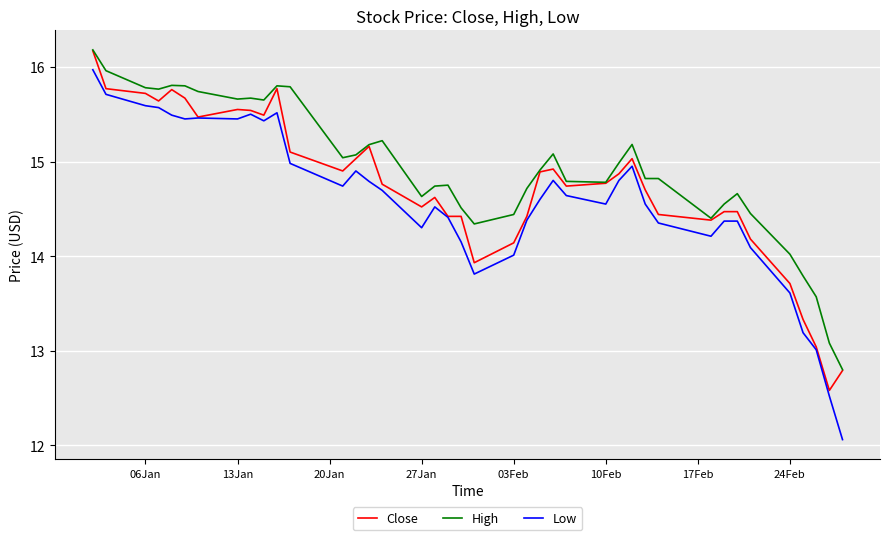

What is the minimum value for Close?

12.6